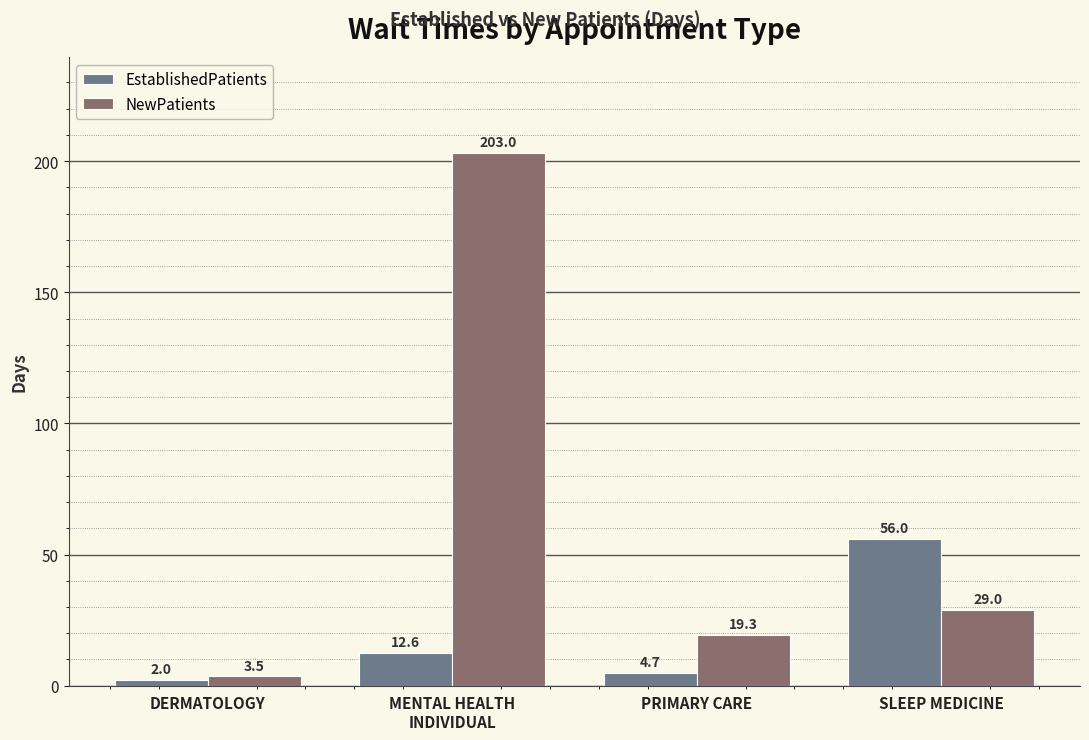

Reading left to right, list all the values displayed in this chart.

EstablishedPatients: DERMATOLOGY=2.0	MENTAL HEALTH
INDIVIDUAL=12.6	PRIMARY CARE=4.7	SLEEP MEDICINE=56.0
NewPatients: DERMATOLOGY=3.5	MENTAL HEALTH
INDIVIDUAL=203.0	PRIMARY CARE=19.3	SLEEP MEDICINE=29.0